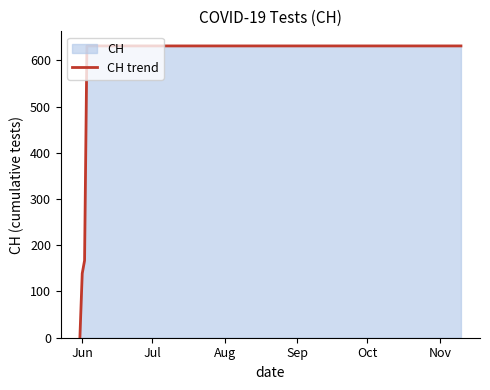

Reading left to right, transcribe all the data shown in this chart.

0	139	167	631	631	631	631	631	631	631	631	631	631	631	631	631	631	631	631	631